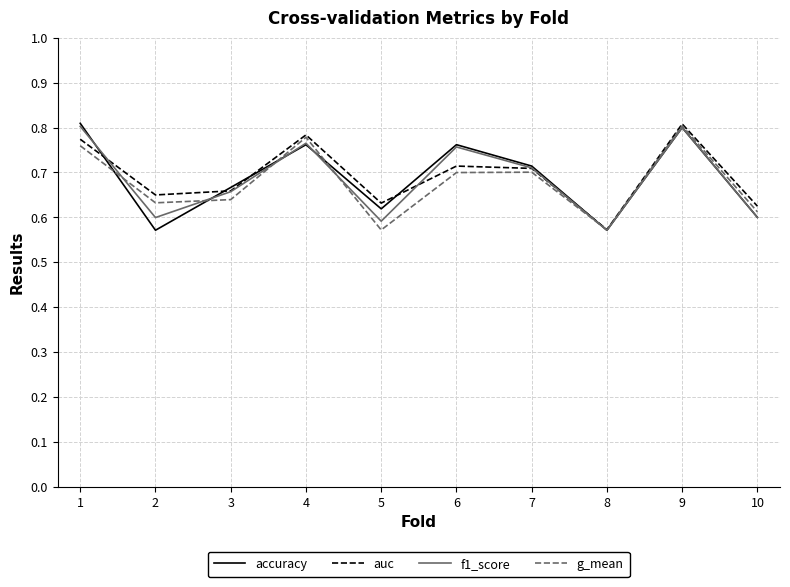

What is the total value across all series at 6?

2.9